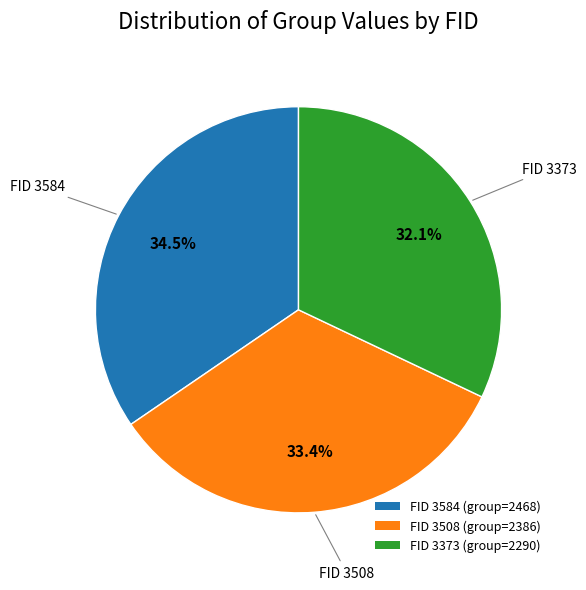

Does FID 3373 (group=2290) account for over 50% of the chart?

No